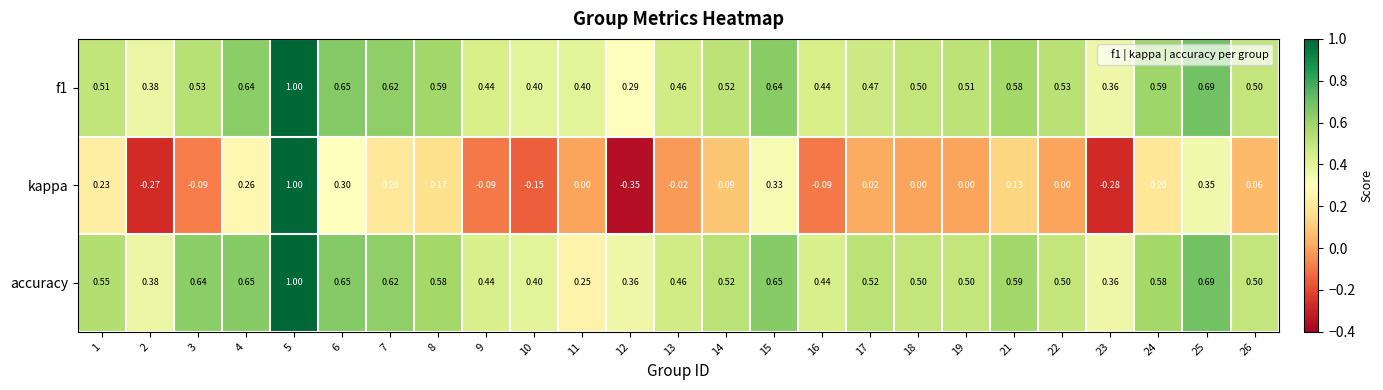

At how many categories does at least one series exceed 0?

25